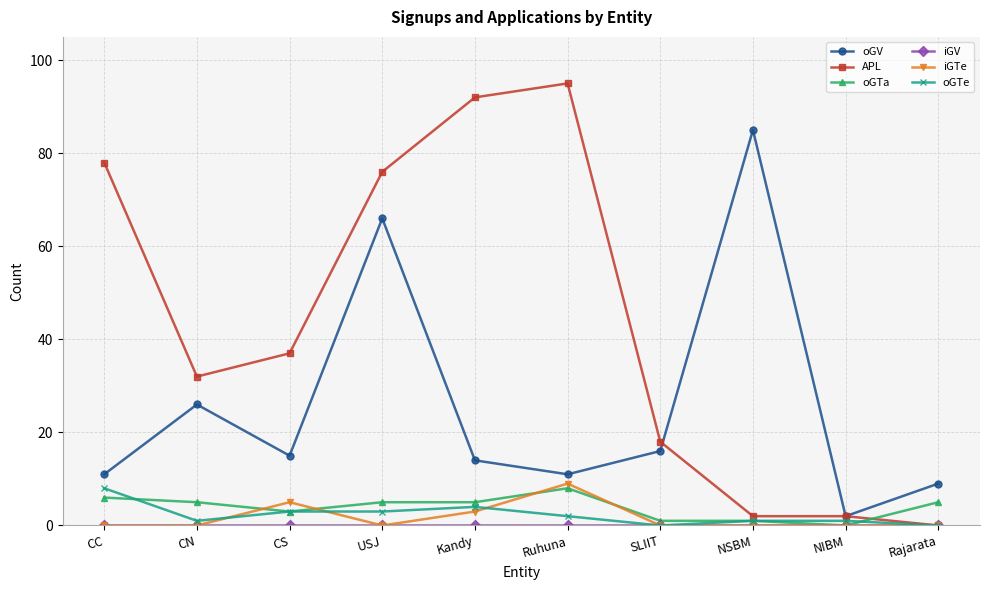

What is the label of the 1st point from the right?

Rajarata